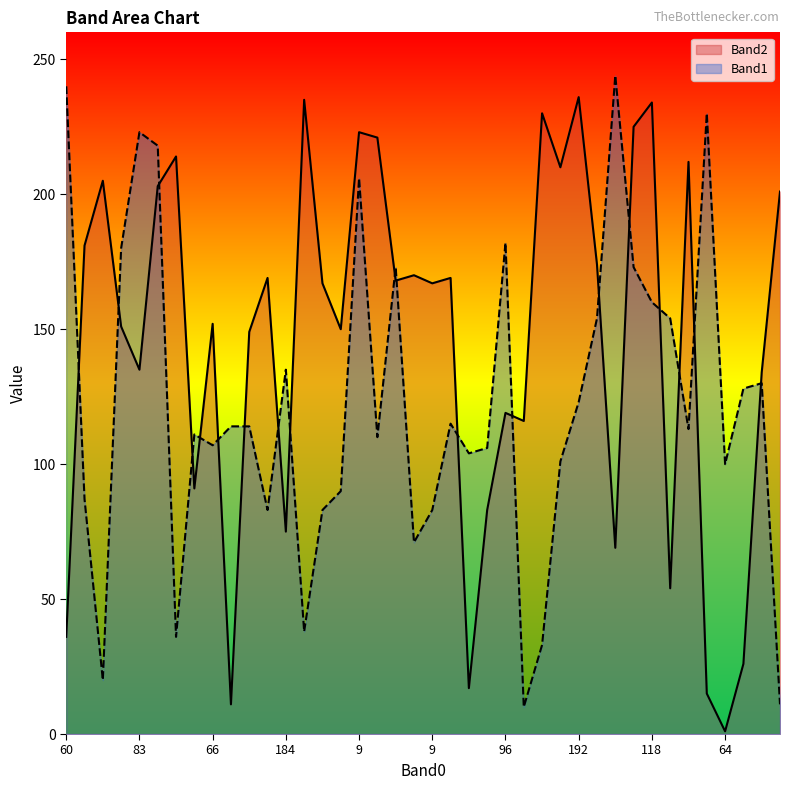

In Band1, how many points are lower than both neighbors (excluding endpoints)?

11